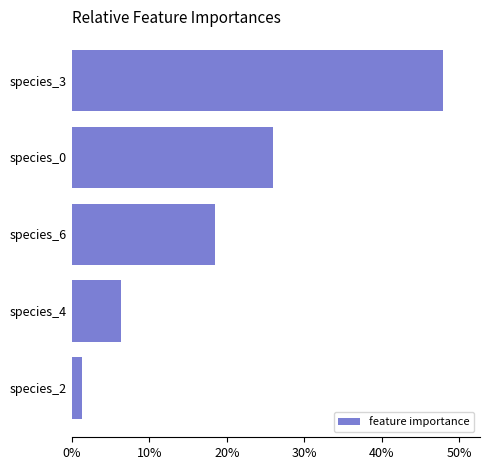

Reading bottom to top, transcribe all the data shown in this chart.

1.3	6.4	18.5	25.9	47.9